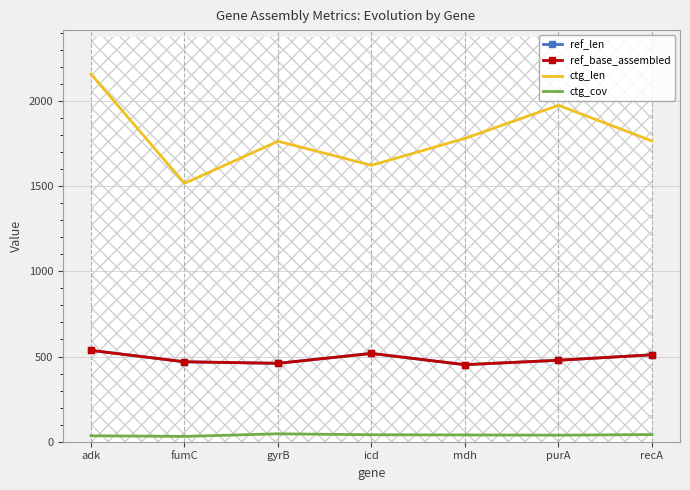

Which category has the highest value in the ref_len series?

adk